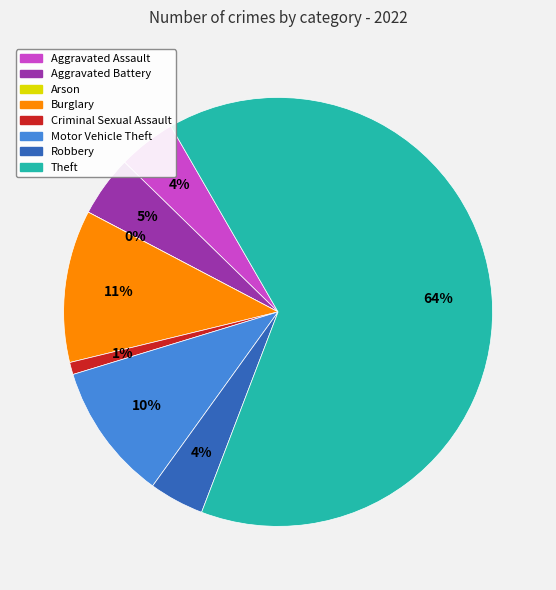

What percentage is NOT represented by Robbery?

95.9%